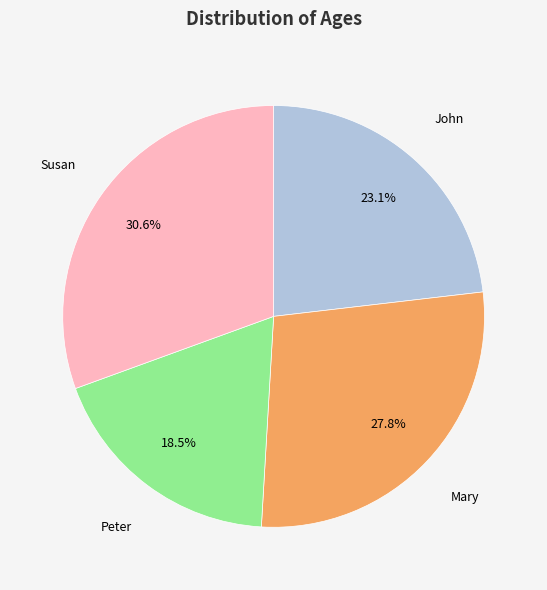

Does any single category account for the majority?

No